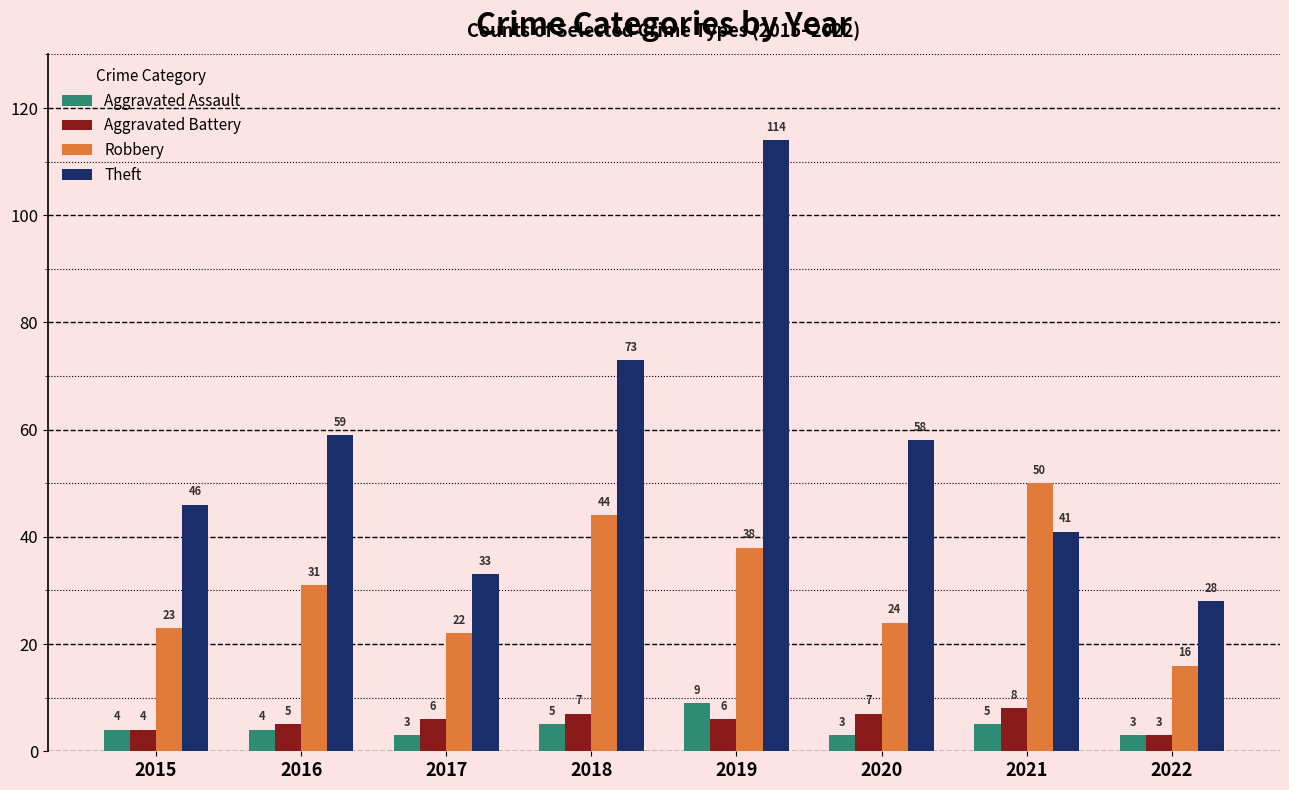

Read the Robbery value at 2018.

44